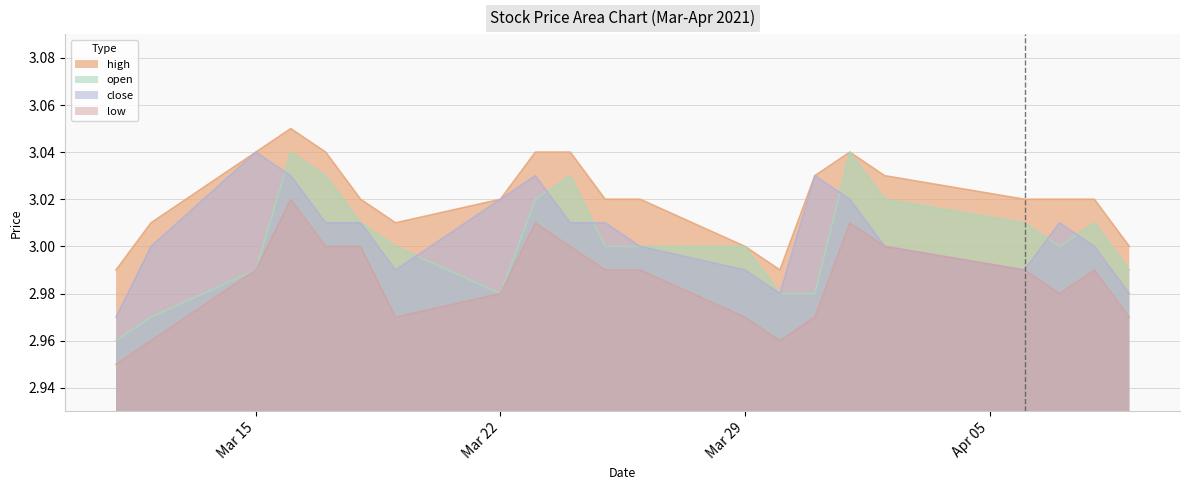

Which series has the widest spread of values?

open